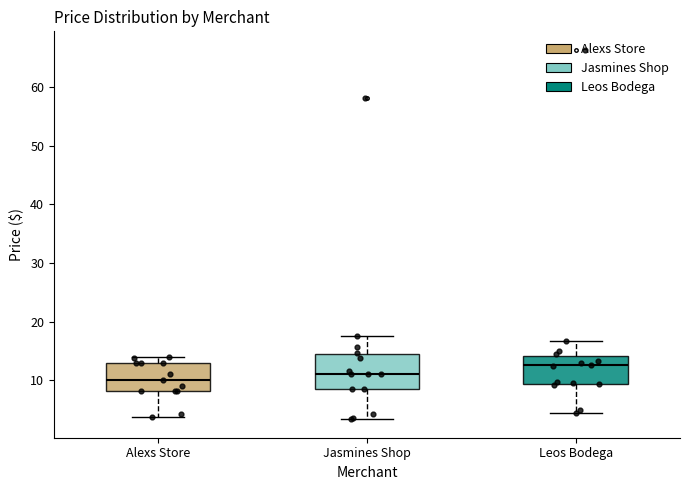

Where does the lower whisker of the box for Alexs Store end on the y-axis? The values are not printed on the chart, so give them approximately, as read against the axis.

4